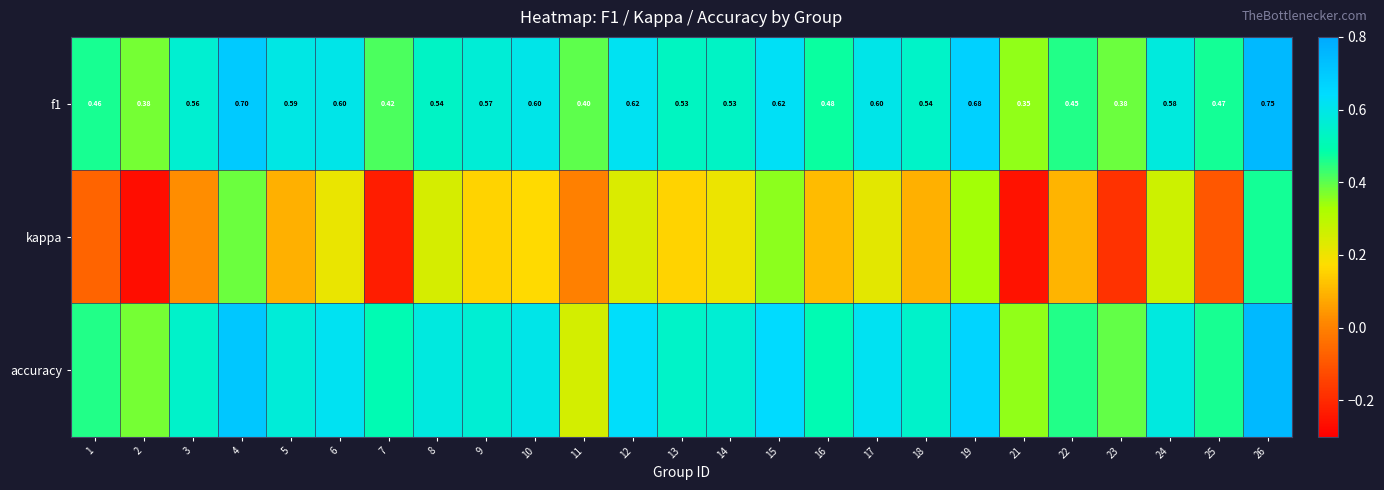

Rank the series at 7 from lowest to highest value.

kappa, f1, accuracy